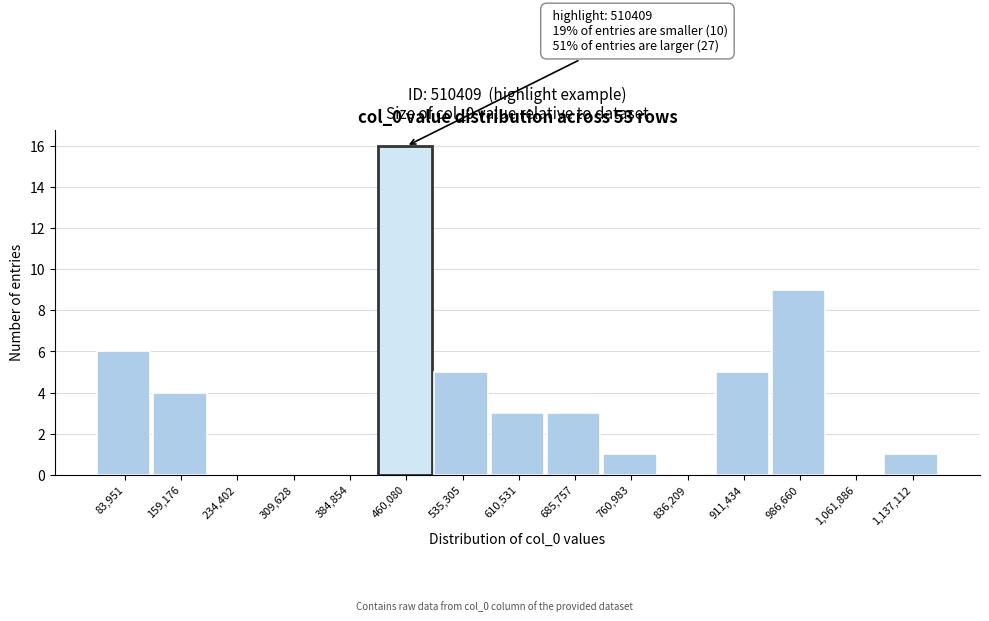

Reading left to right, transcribe all the data shown in this chart.

83,951=6	159,176=4	234,402=0	309,628=0	384,854=0	460,080=16	535,305=5	610,531=3	685,757=3	760,983=1	836,209=0	911,434=5	986,660=9	1,061,886=0	1,137,112=1